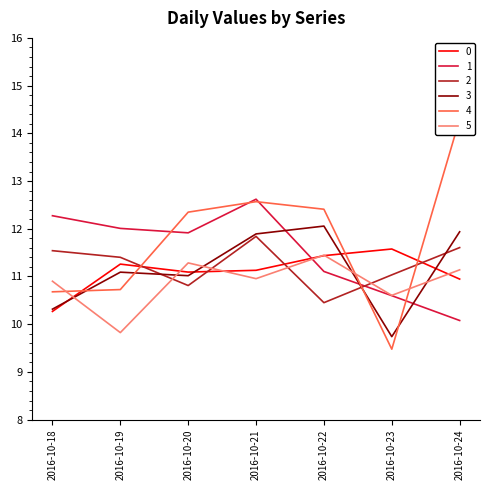

True or false: 3 and 0 cross at least once.

True